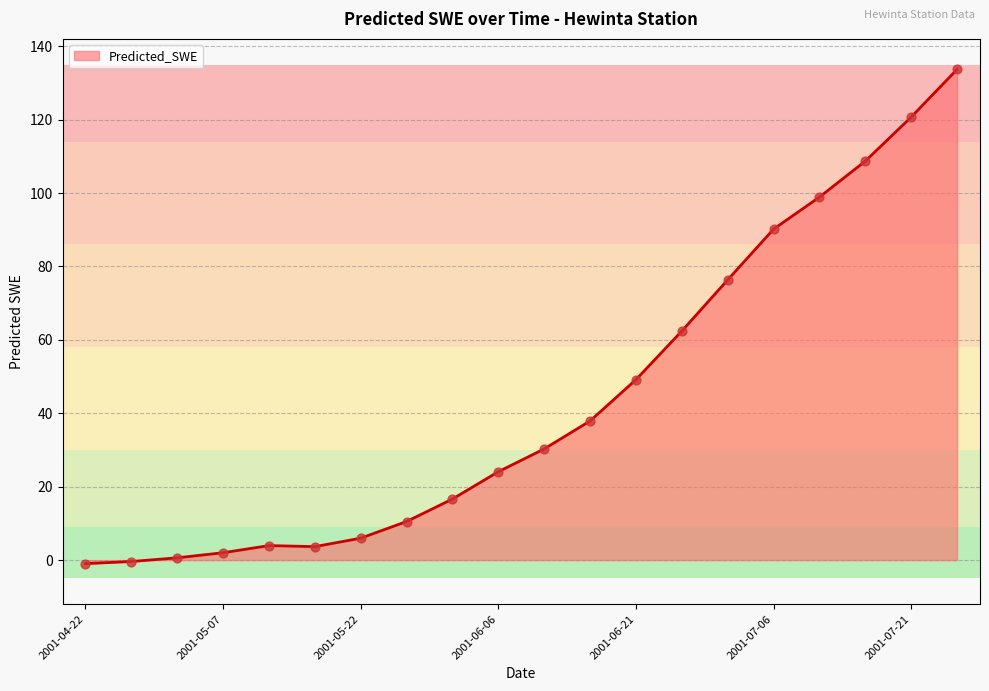

What is the maximum value shown in the chart?

133.7